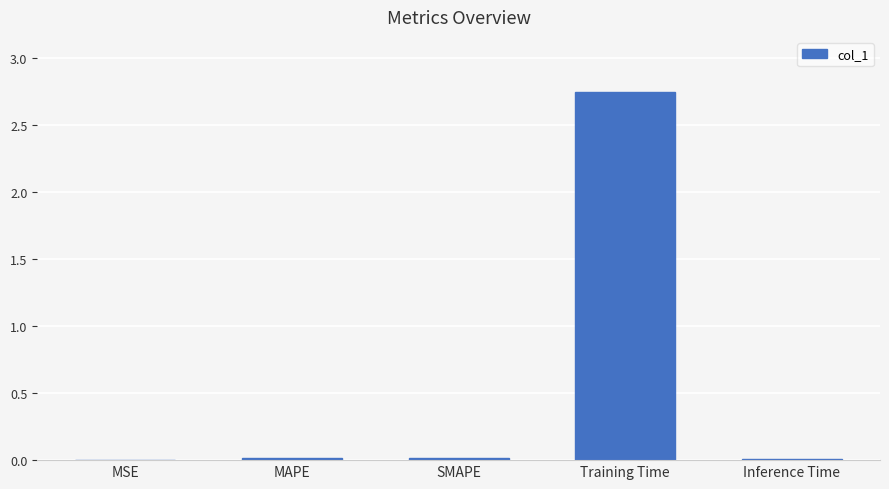

The value at SMAPE is 0.0. True or false?

True